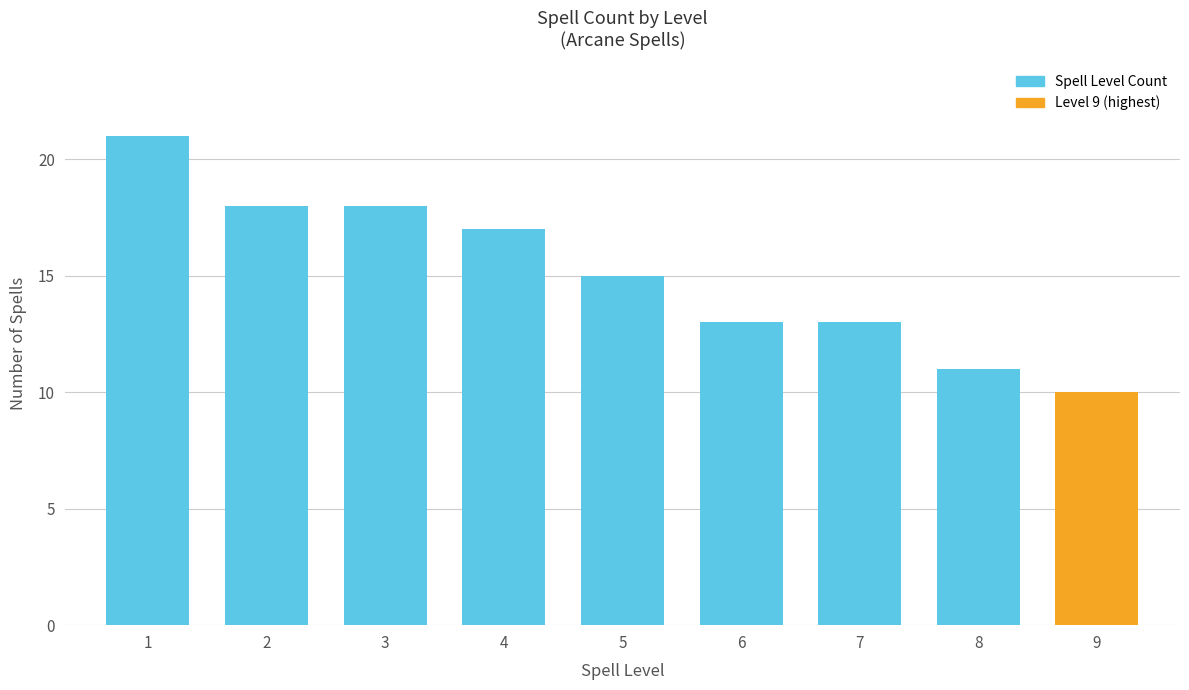

Reading right to left, extract all data points from this chart.

9=10	8=11	7=13	6=13	5=15	4=17	3=18	2=18	1=21